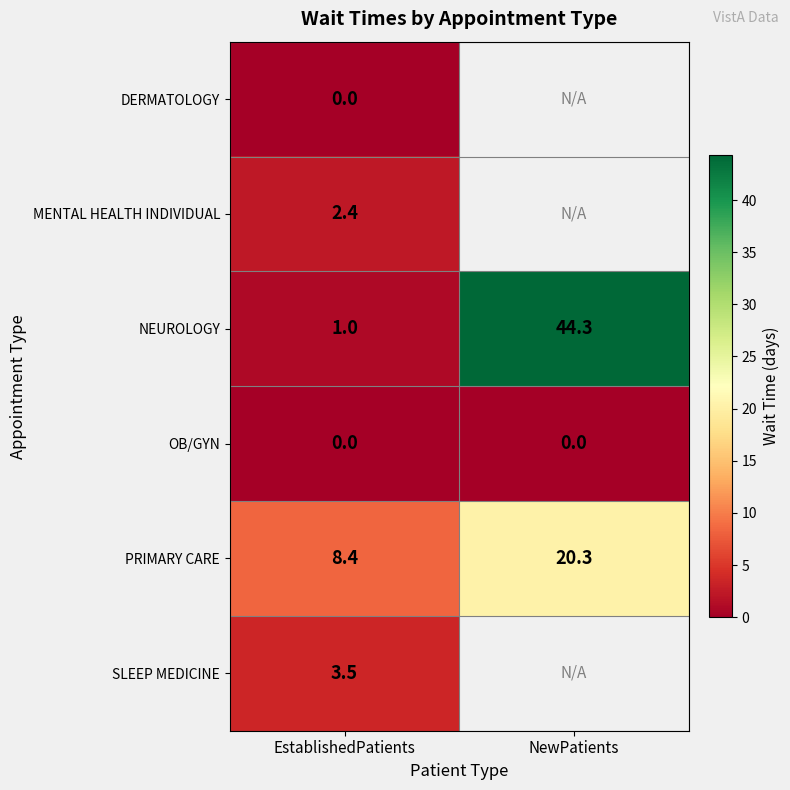

At how many categories does at least one series exceed 20?

1